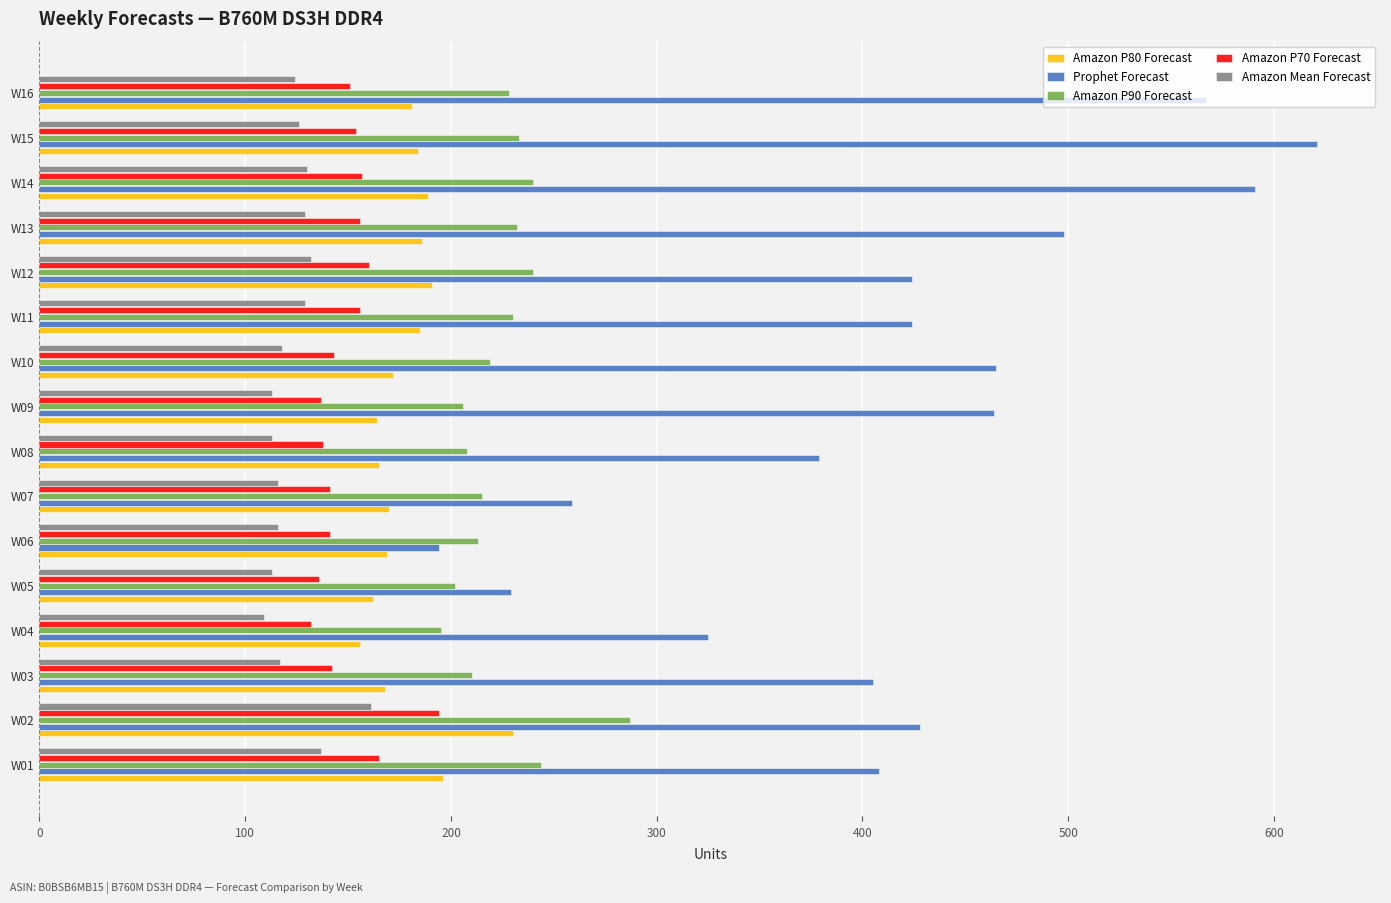

Rank the series by their maximum value, from highest to lowest.

Prophet Forecast, Amazon P90 Forecast, Amazon P80 Forecast, Amazon P70 Forecast, Amazon Mean Forecast